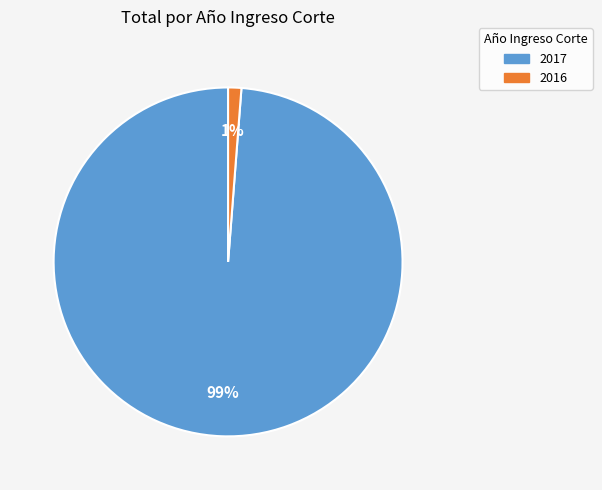

What is the largest slice in the pie chart?

2017